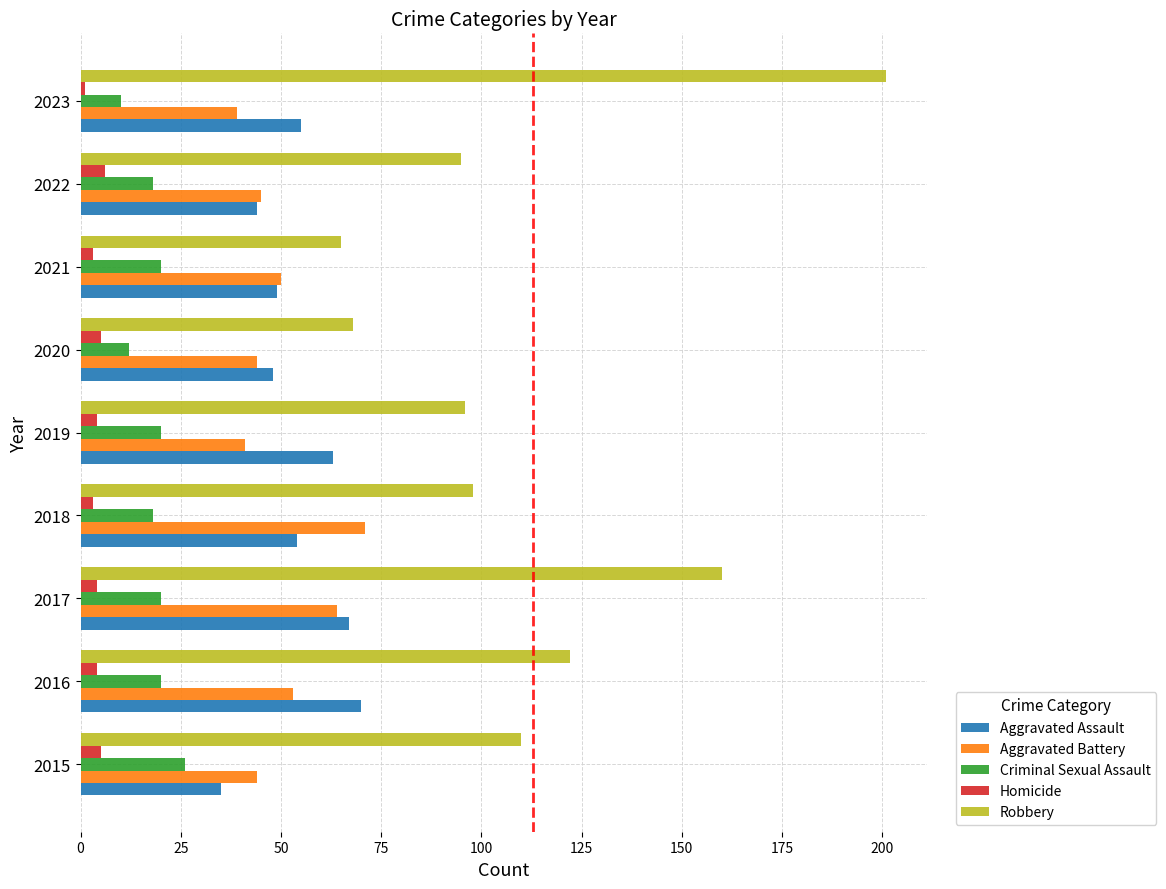

What is the highest value of the Criminal Sexual Assault series?

26